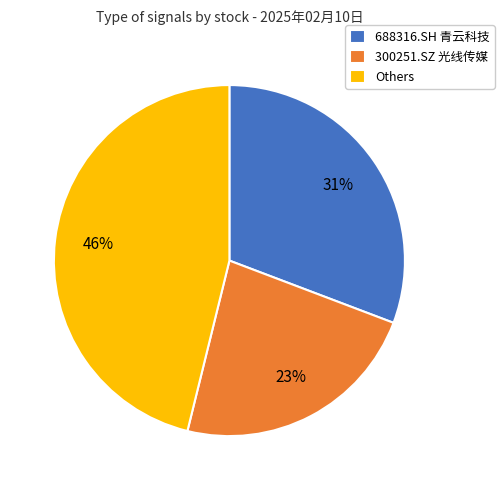

Between 300251.SZ 光线传媒 and 688316.SH 青云科技, which is larger?

688316.SH 青云科技